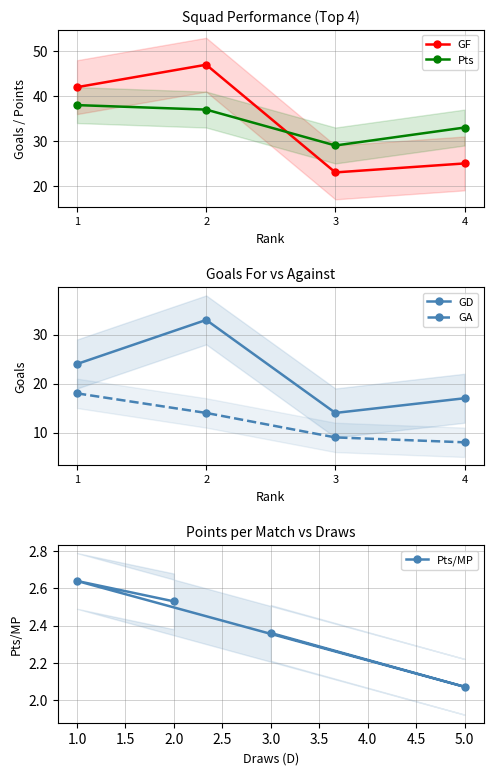

Reading right to left, transcribe all the data shown in this chart.

GF: 25.0	23.0	47.0	42.0
Pts: 33.0	29.0	37.0	38.0
GD: 17.0	14.0	33.0	24.0
GA: 8.0	9.0	14.0	18.0
Pts/MP: 2.4	2.1	2.6	2.5